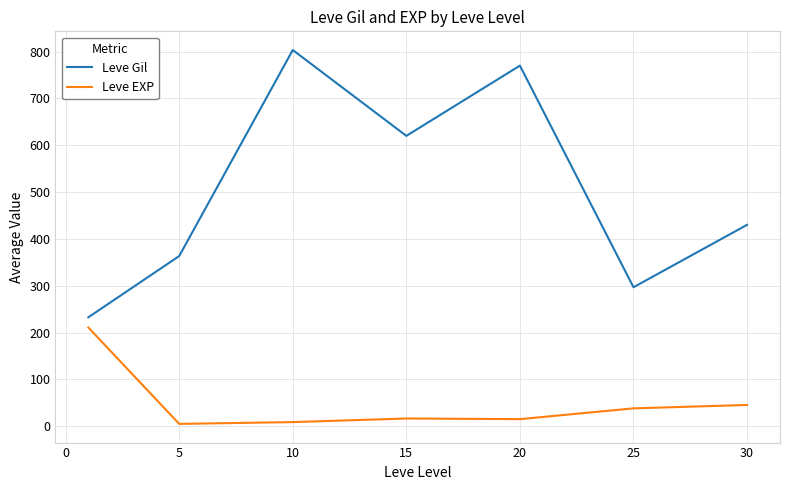

Is this an area chart (filled region under the line)?

No